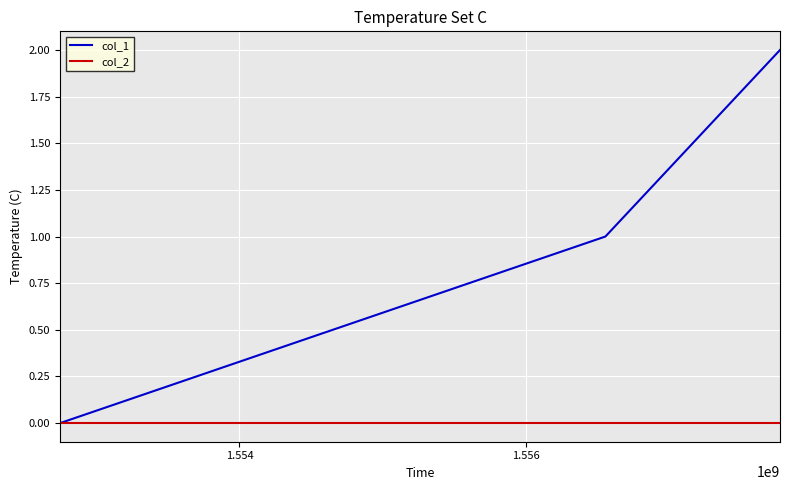

Which series has the largest total across all categories?

col_1